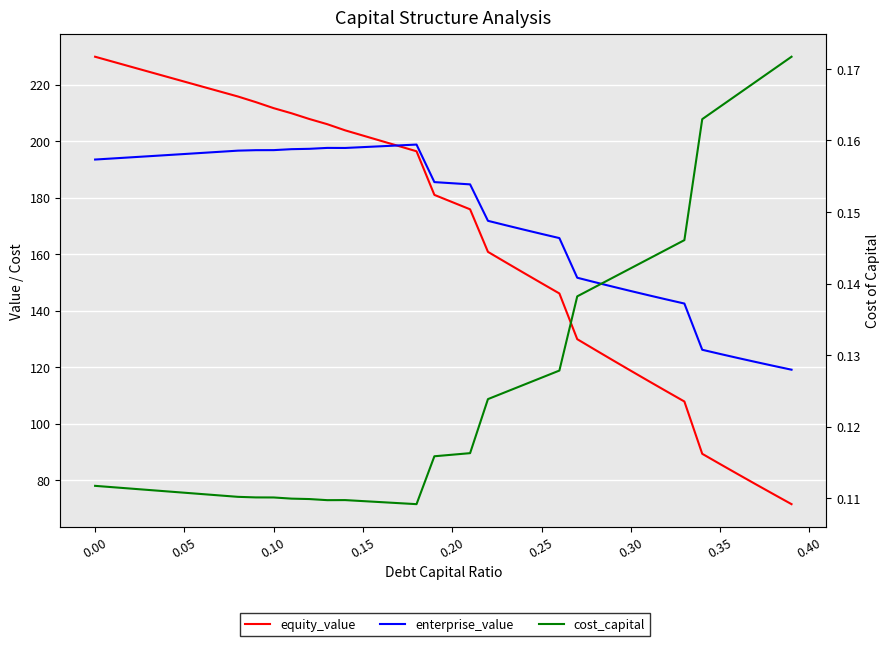

Rank the series by their maximum value, from highest to lowest.

equity_value, enterprise_value, cost_capital